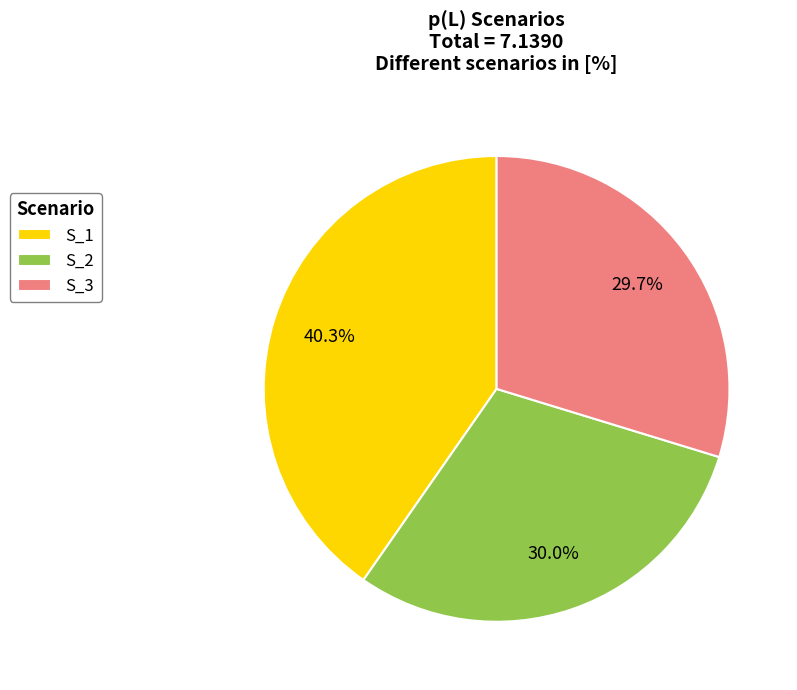

Is there any slice that represents more than half of the pie?

No